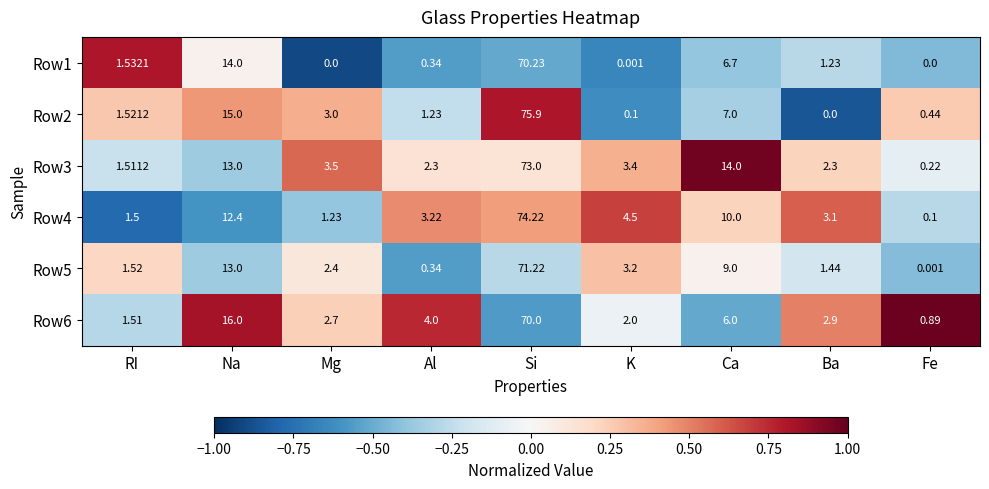

Where is Row3 nearest to the value 36?

Ca